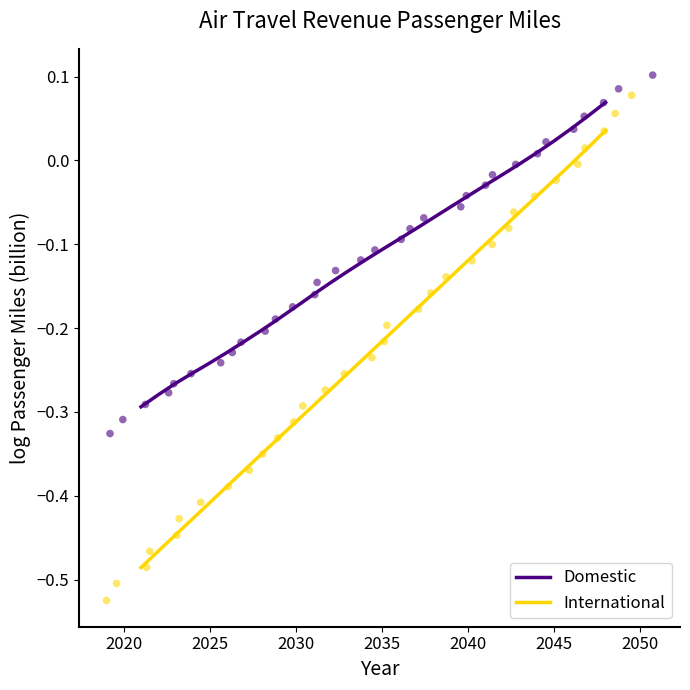

Which series reaches the minimum Y coordinate?

International